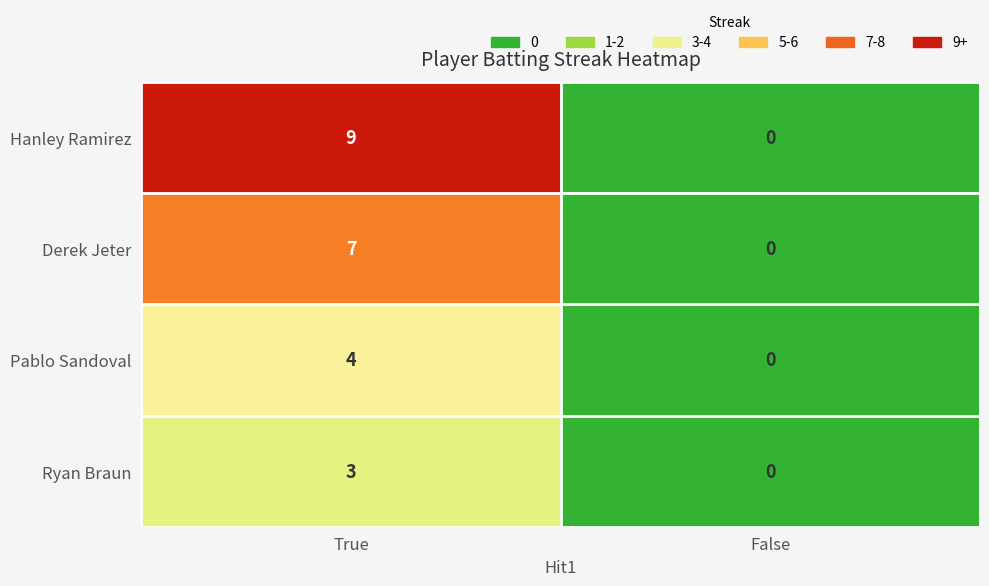

Reading left to right, what are all the values shown in this chart?

Hanley Ramirez: 9	0
Derek Jeter: 7	0
Pablo Sandoval: 4	0
Ryan Braun: 3	0